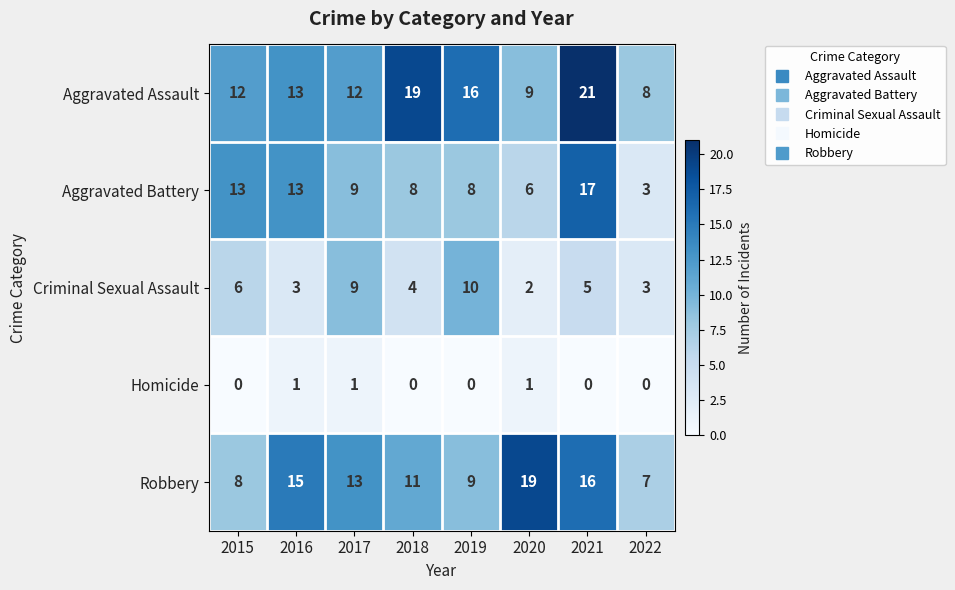

What is the average value of the Aggravated Assault series?

14